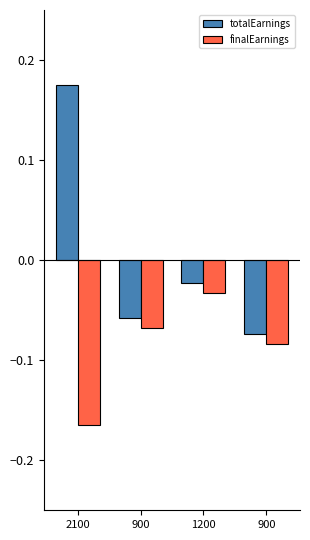

What are all the series names shown in the legend?

totalEarnings, finalEarnings